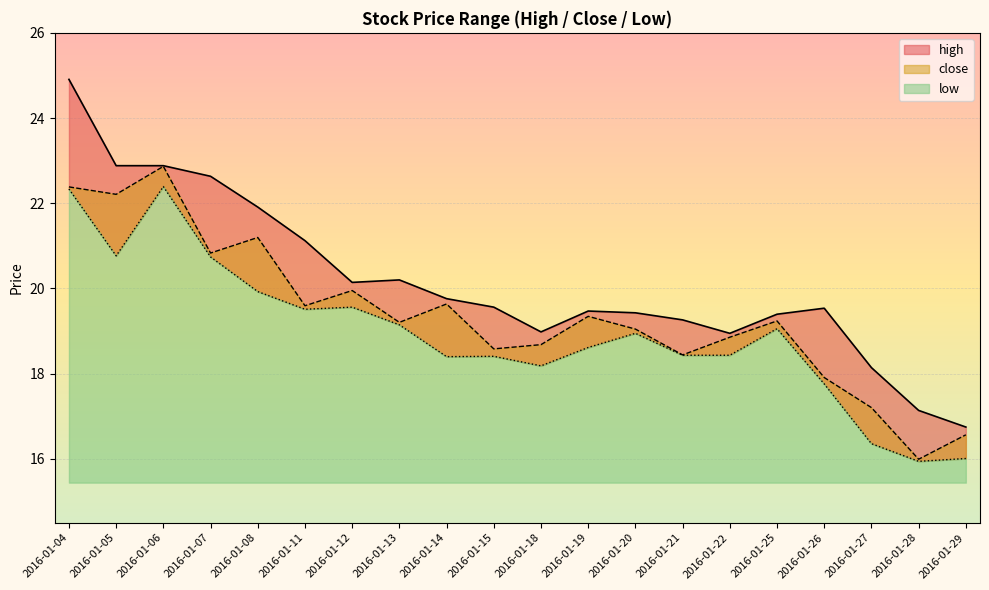

Reading left to right, extract all data points from this chart.

high: 2016-01-04=24.9	2016-01-05=22.9	2016-01-06=22.9	2016-01-07=22.6	2016-01-08=21.9	2016-01-11=21.1	2016-01-12=20.1	2016-01-13=20.2	2016-01-14=19.8	2016-01-15=19.6	2016-01-18=19.0	2016-01-19=19.5	2016-01-20=19.4	2016-01-21=19.3	2016-01-22=18.9	2016-01-25=19.4	2016-01-26=19.5	2016-01-27=18.1	2016-01-28=17.1	2016-01-29=16.7
close: 2016-01-04=22.4	2016-01-05=22.2	2016-01-06=22.9	2016-01-07=20.8	2016-01-08=21.2	2016-01-11=19.6	2016-01-12=20.0	2016-01-13=19.2	2016-01-14=19.6	2016-01-15=18.6	2016-01-18=18.7	2016-01-19=19.3	2016-01-20=19.0	2016-01-21=18.4	2016-01-22=18.9	2016-01-25=19.2	2016-01-26=17.9	2016-01-27=17.2	2016-01-28=16.0	2016-01-29=16.6
low: 2016-01-04=22.3	2016-01-05=20.8	2016-01-06=22.4	2016-01-07=20.7	2016-01-08=19.9	2016-01-11=19.5	2016-01-12=19.6	2016-01-13=19.1	2016-01-14=18.4	2016-01-15=18.4	2016-01-18=18.2	2016-01-19=18.6	2016-01-20=18.9	2016-01-21=18.4	2016-01-22=18.4	2016-01-25=19.1	2016-01-26=17.8	2016-01-27=16.4	2016-01-28=15.9	2016-01-29=16.0